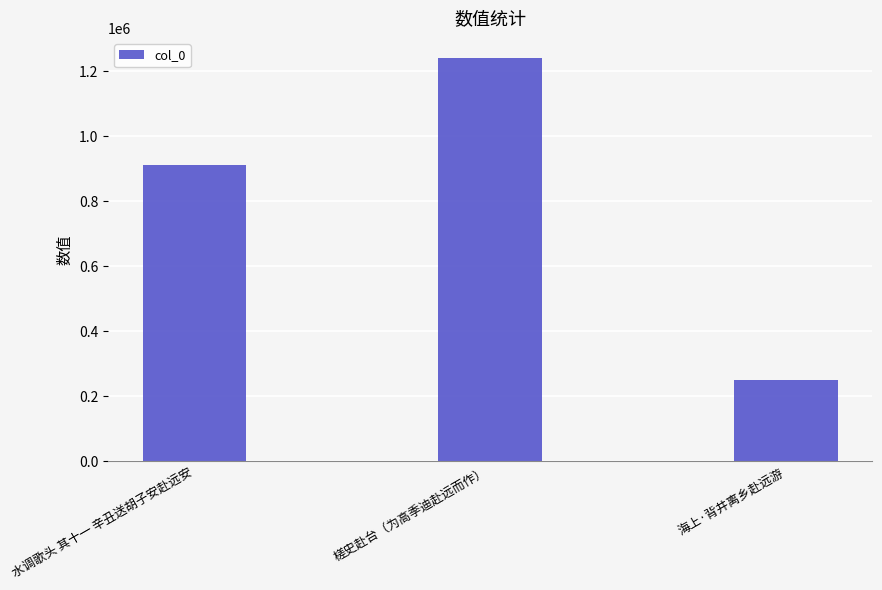

What is the difference between the values at 海上·背井离乡赴远游 and 槎史赴台（为高季迪赴远而作）?

989475